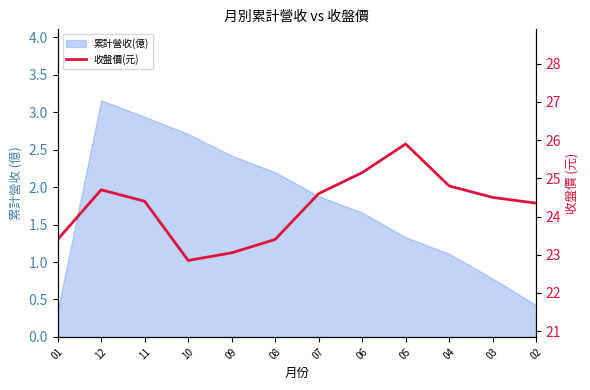

Approximately how many times larger is the value at 07 compared to 11?

1.0